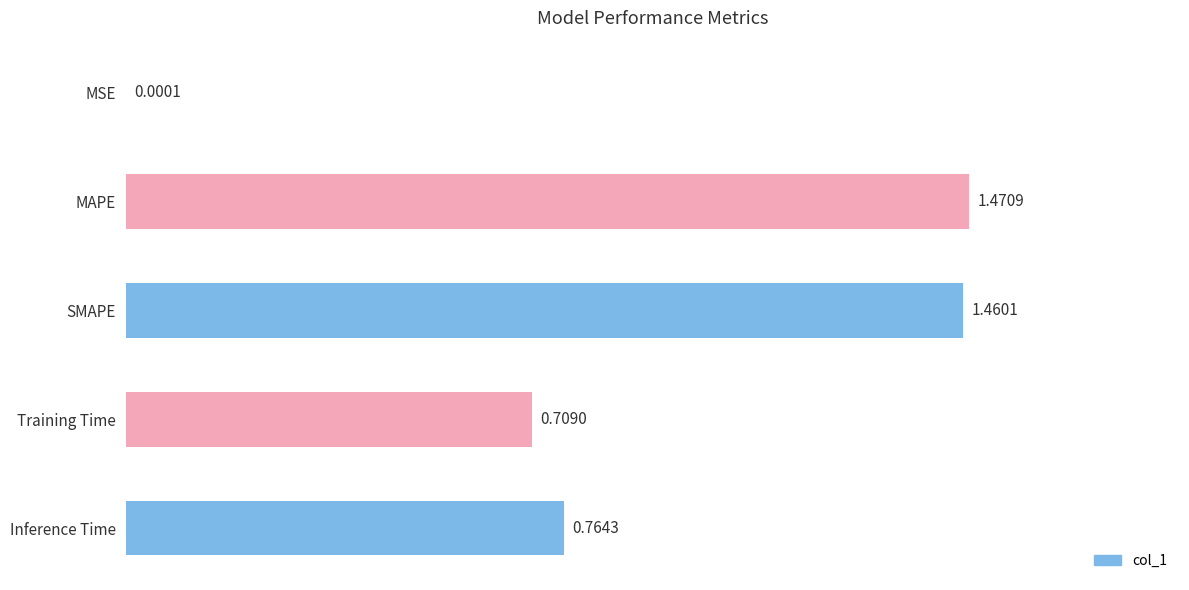

Which category has the highest value across all series?

MAPE